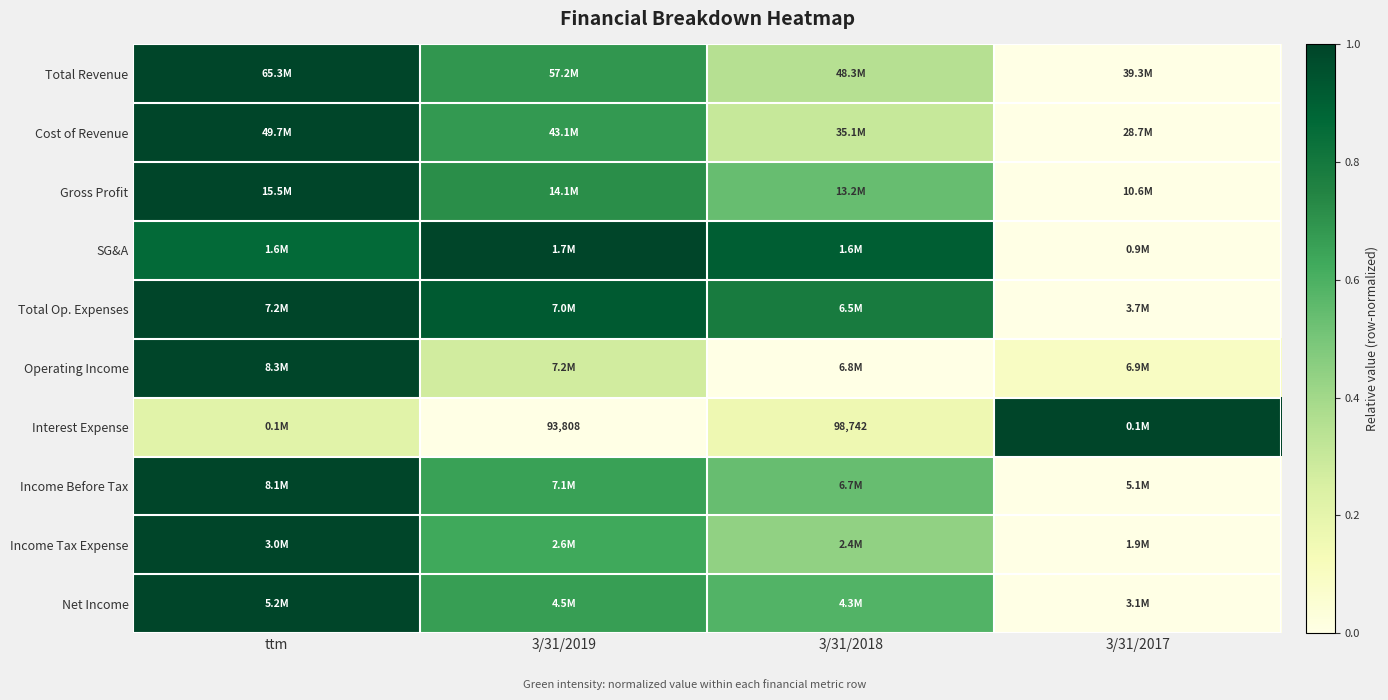

True or false: Total Revenue has a value of 1.6 at ttm.

False